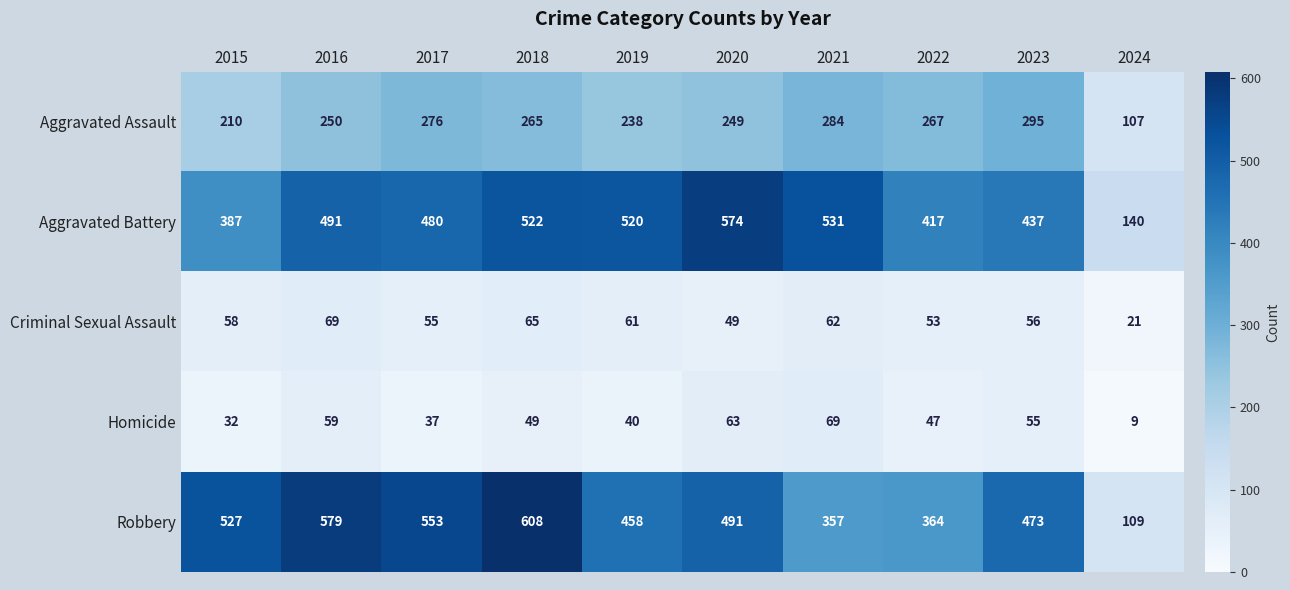

List the labels in order of Aggravated Assault value, smallest first.

2024, 2015, 2019, 2020, 2016, 2018, 2022, 2017, 2021, 2023